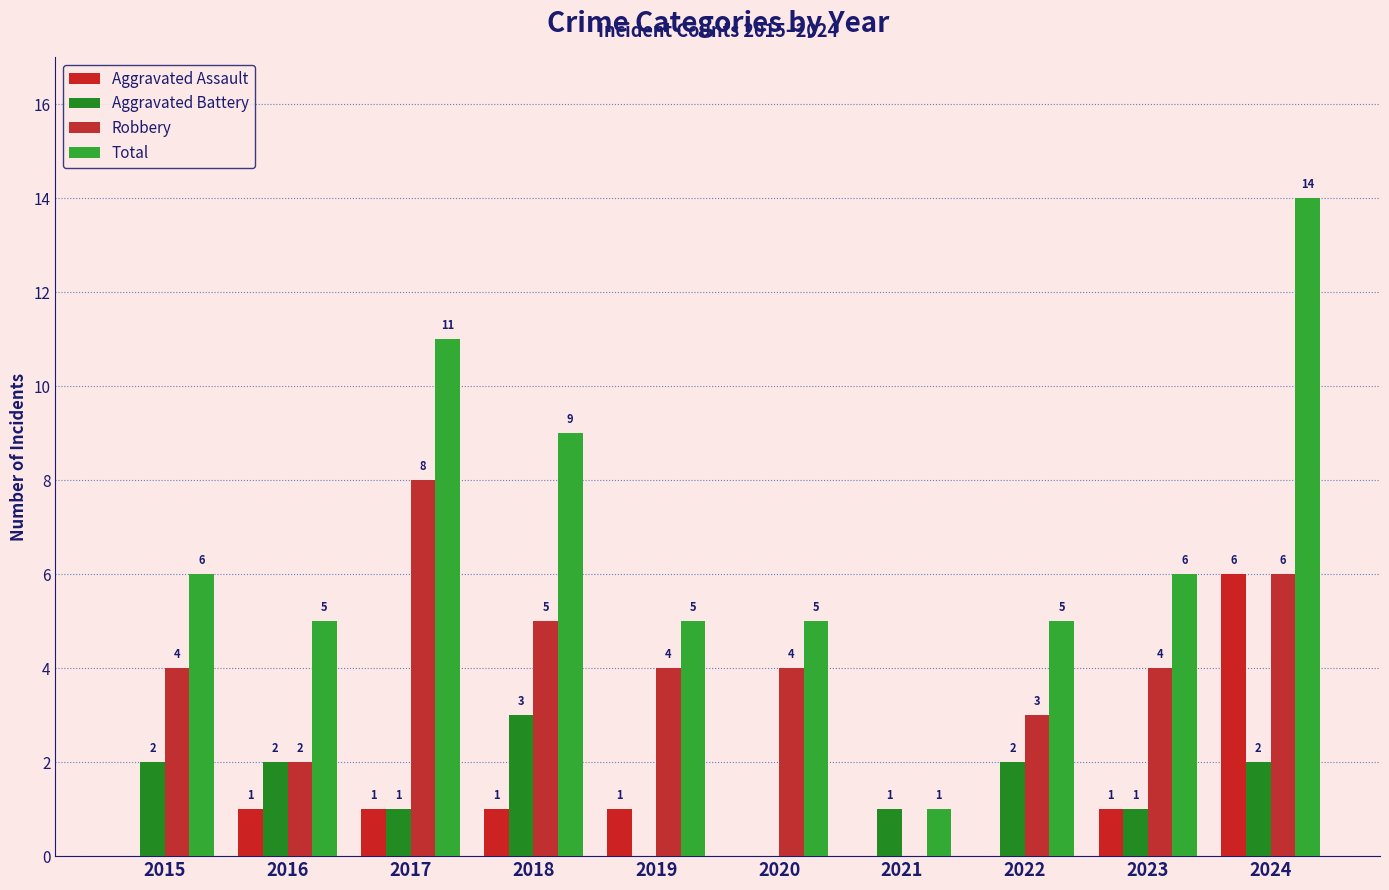

Which series has the largest total across all categories?

Total